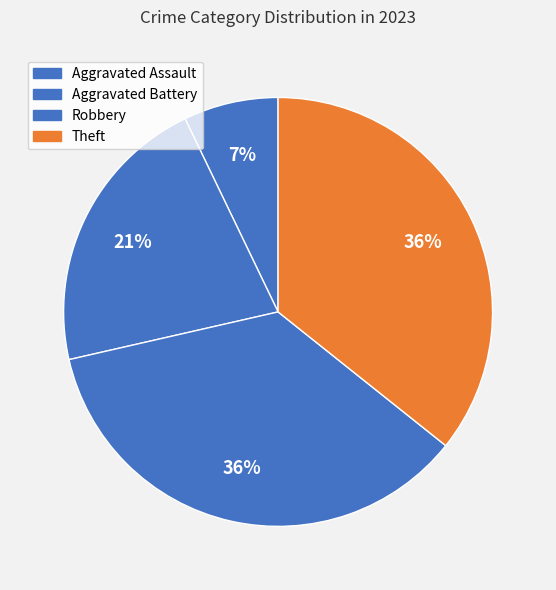

Which has a higher value, Robbery or Aggravated Battery?

Robbery